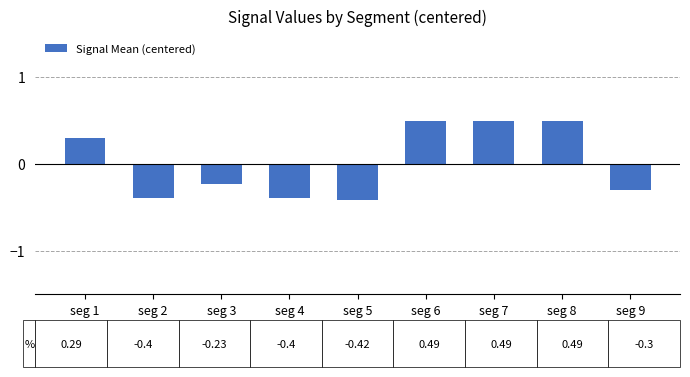

What is the greatest value displayed?

0.5